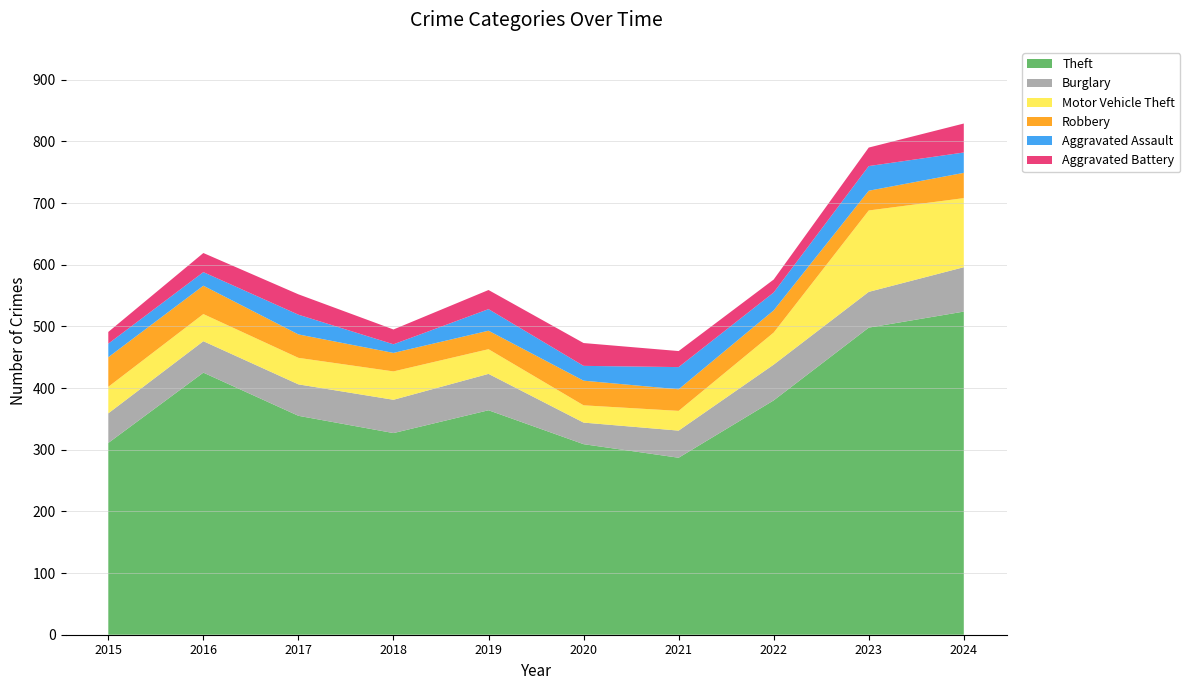

Reading left to right, extract all data points from this chart.

Theft: 311	425	355	327	364	309	287	380	498	524
Burglary: 48	51	51	54	59	35	44	58	58	72
Motor Vehicle Theft: 43	44	43	46	40	28	32	52	132	112
Robbery: 48	46	38	30	30	40	35	36	32	41
Aggravated Assault: 22	22	32	14	35	24	36	29	40	33
Aggravated Battery: 19	31	33	24	31	37	26	21	30	47